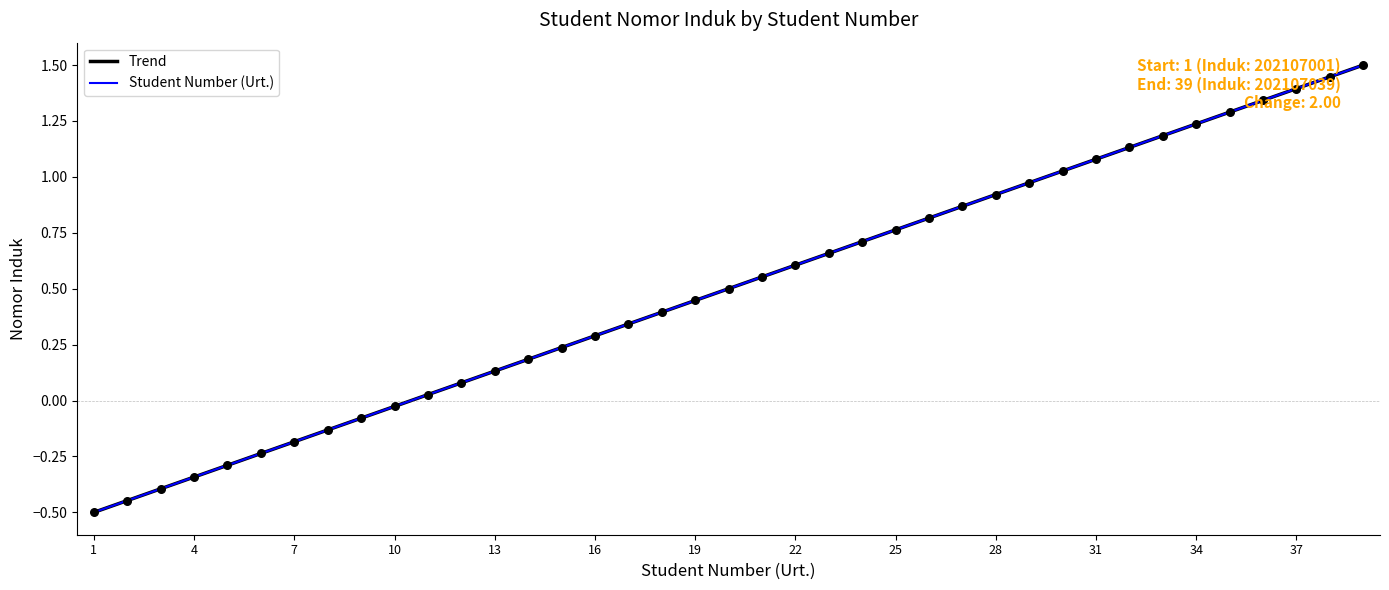

Which series reaches the maximum Y coordinate?

Student Number (Urt.)